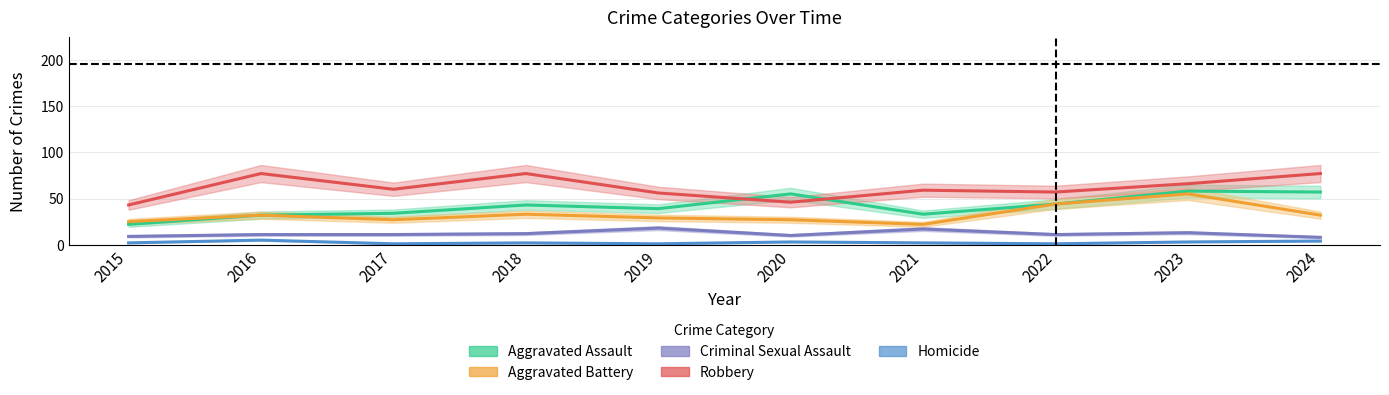

True or false: Aggravated Assault and Criminal Sexual Assault intersect in this chart.

False